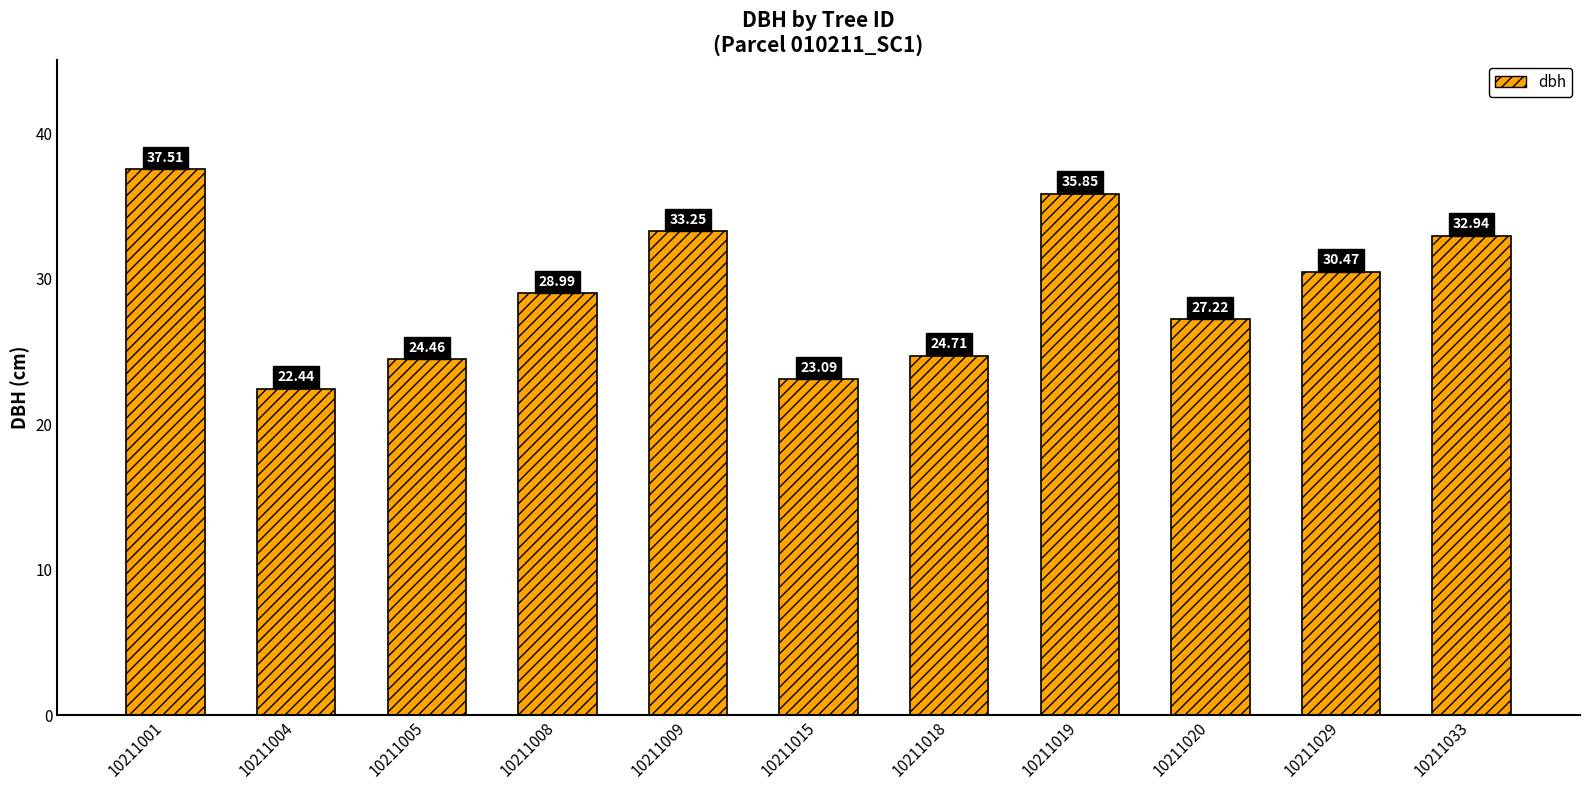

Is it true that the value at 10211001 is 37.5?

True